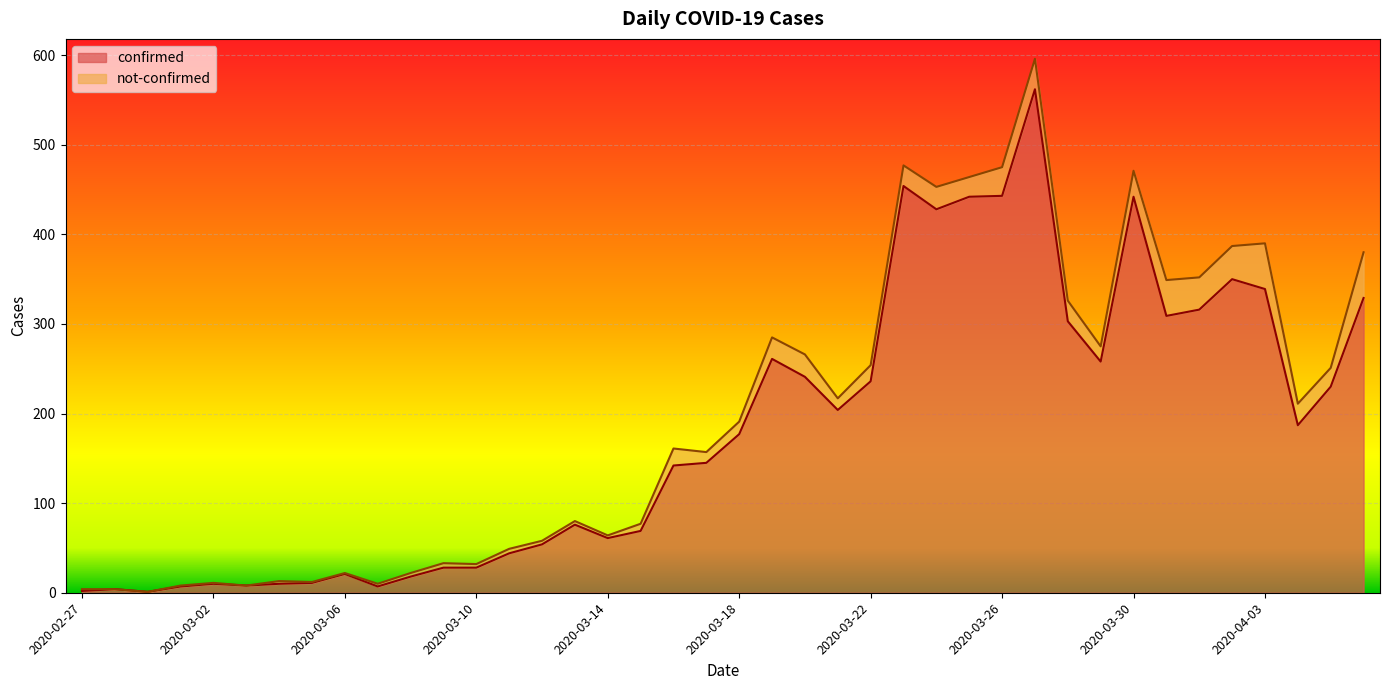

What is the maximum value shown in the chart?

562